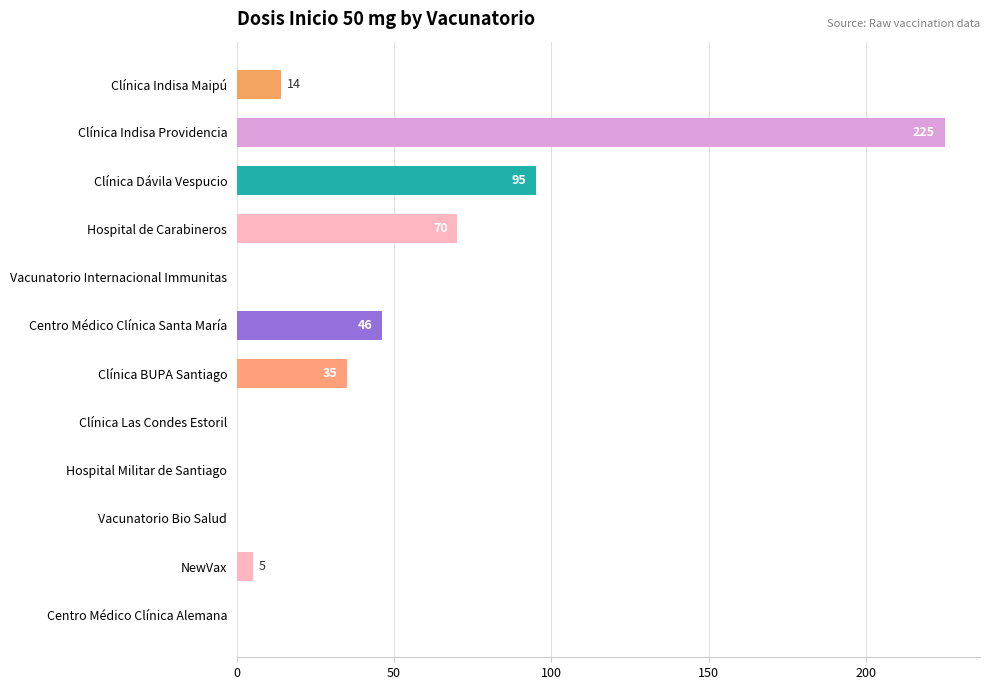

True or false: the data shows 153 at Vacunatorio Bio Salud.

False